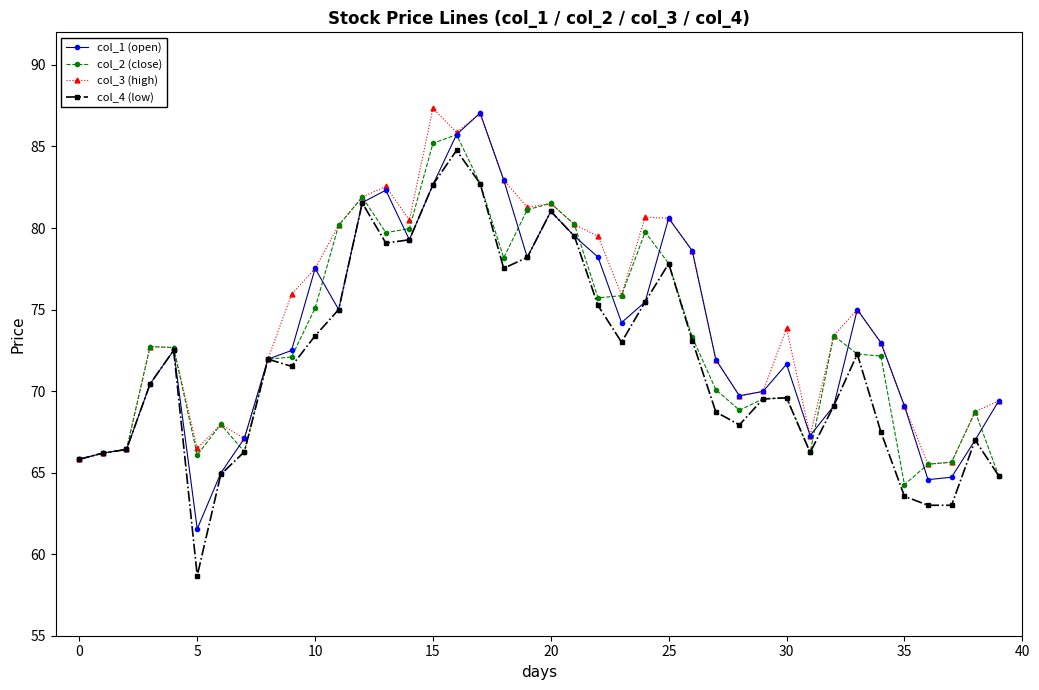

Does the chart have visible grid lines?

No